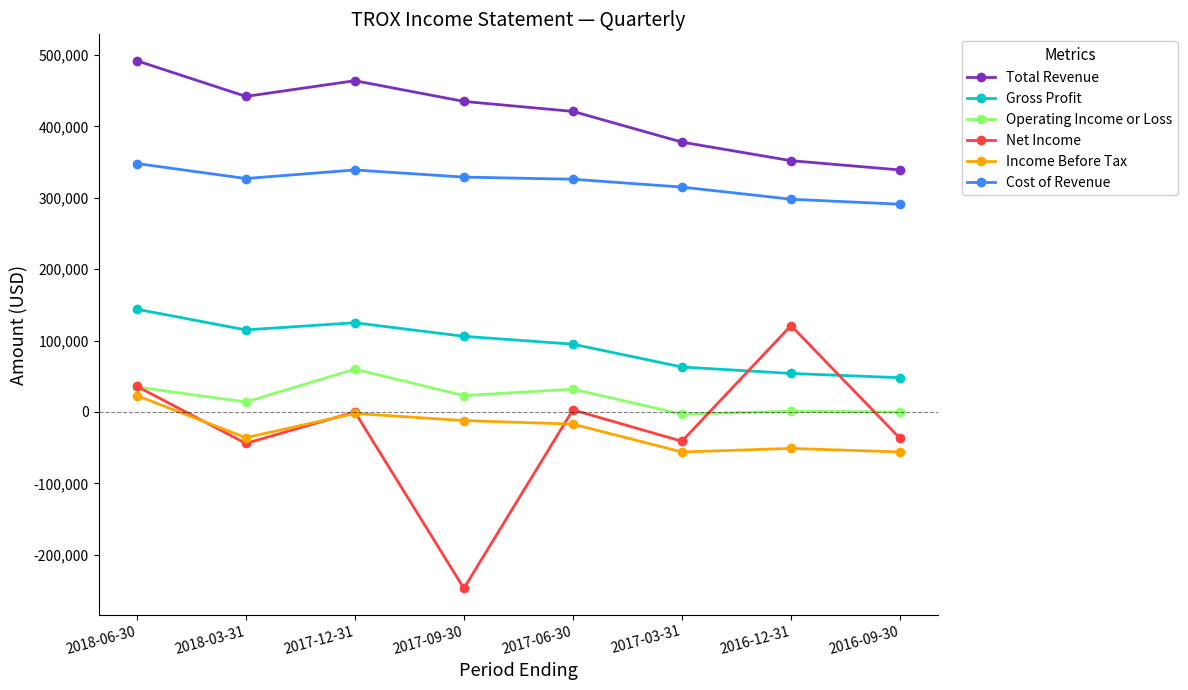

What is the minimum value shown in the chart?

-247000